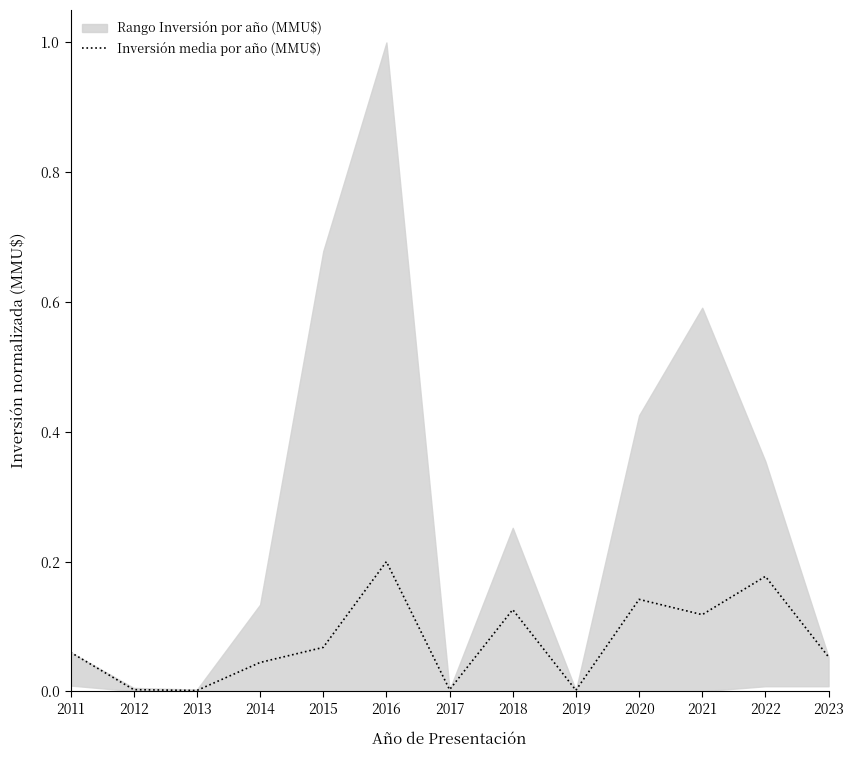

What is the sum of the values at 2011 and 2022?

0.2